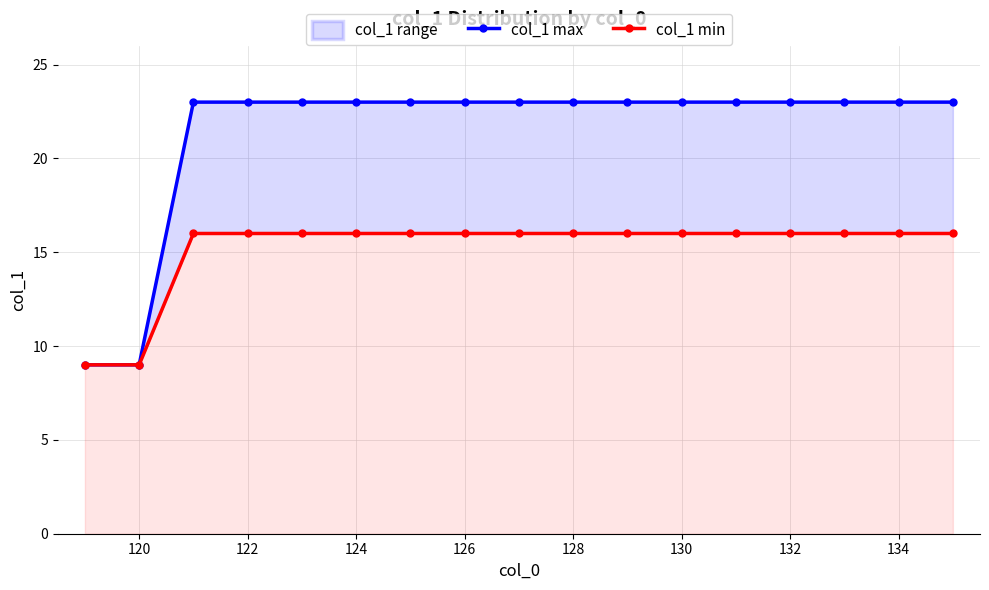

Which series changed the most between 126 and 128?

col_1 max